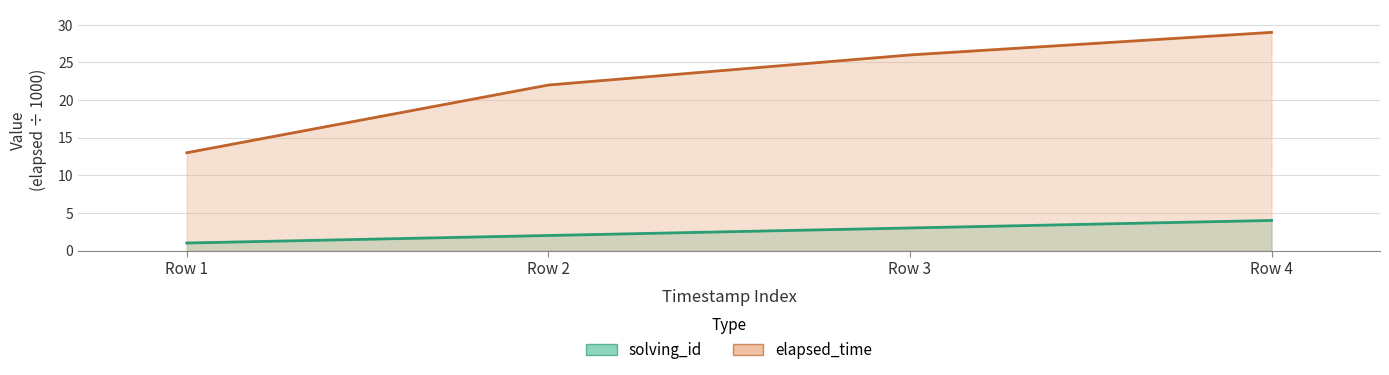

List the series in order of their peak value, lowest first.

solving_id, elapsed_time